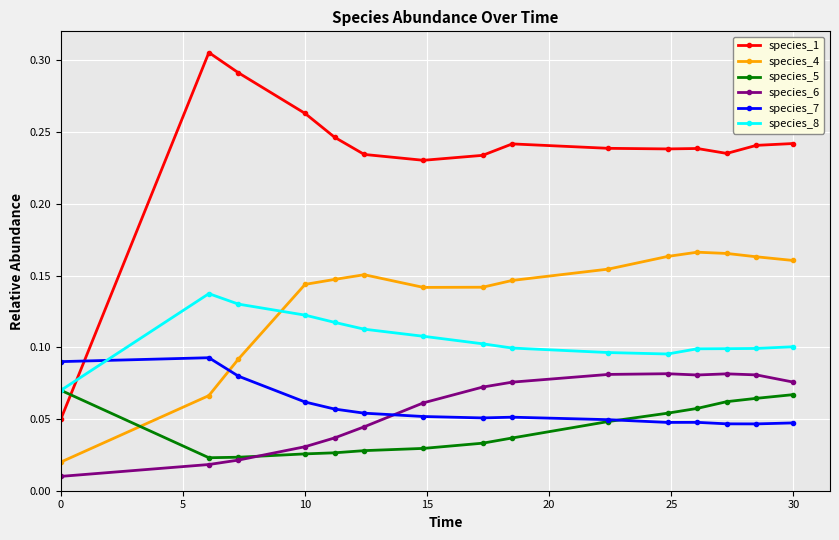

Which series has the largest range (max minus min)?

species_1